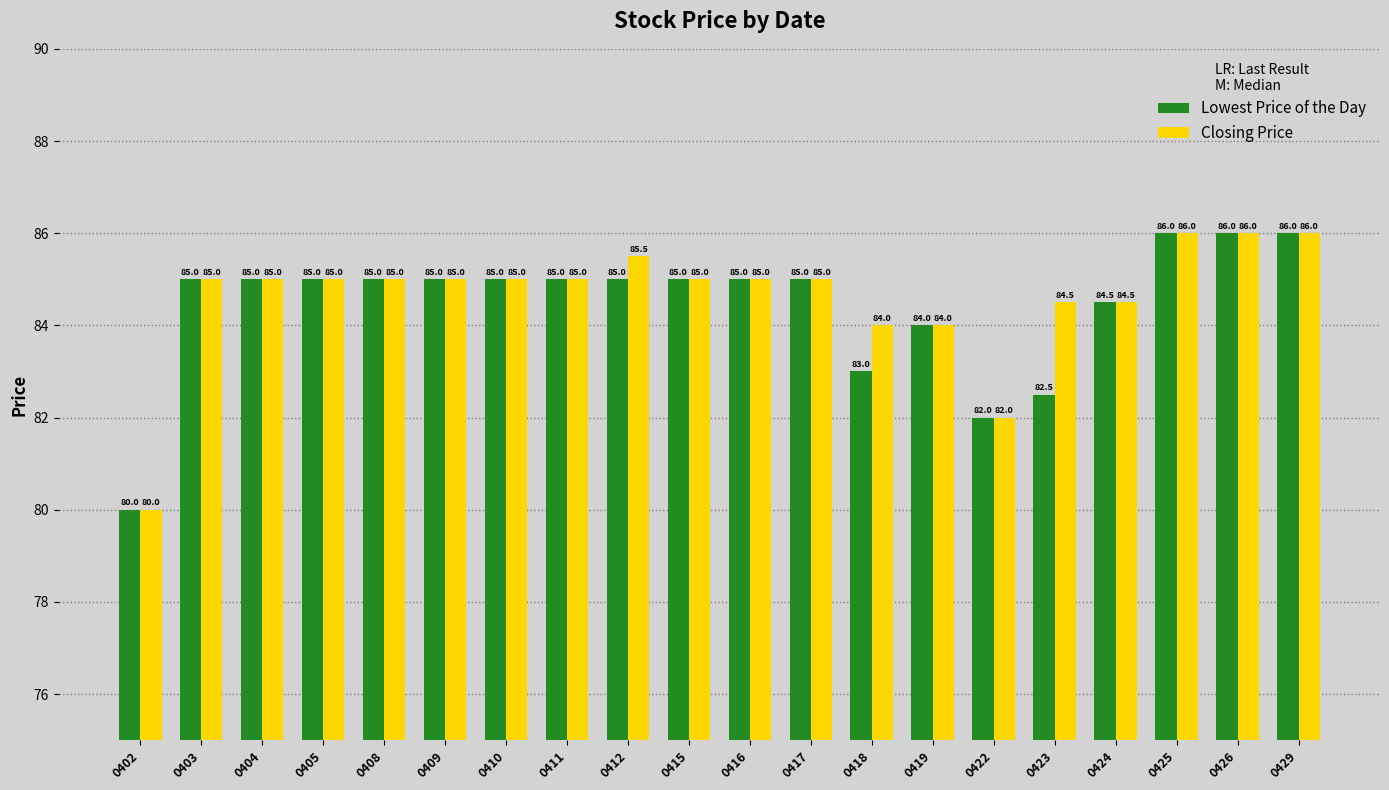

What is the sum of the Closing Price values at 0416 and 0410?

170.0